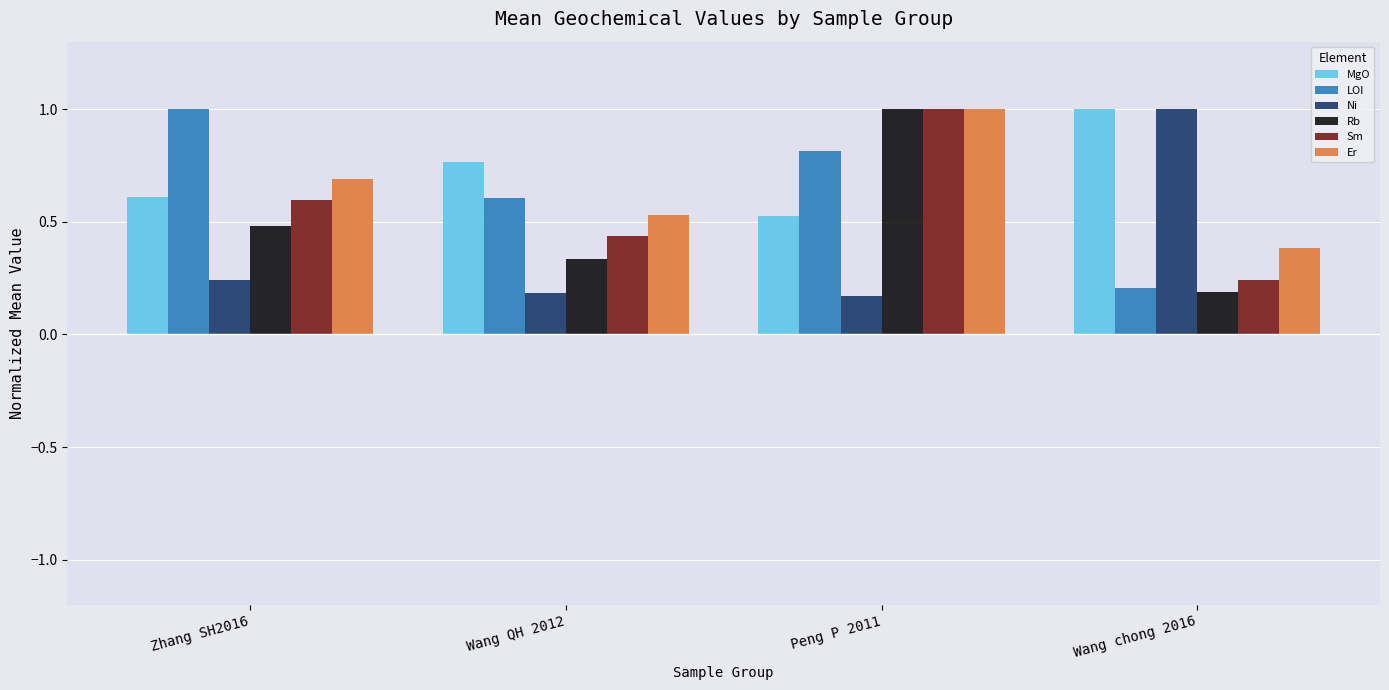

What are all the series names shown in the legend?

MgO, LOI, Ni, Rb, Sm, Er